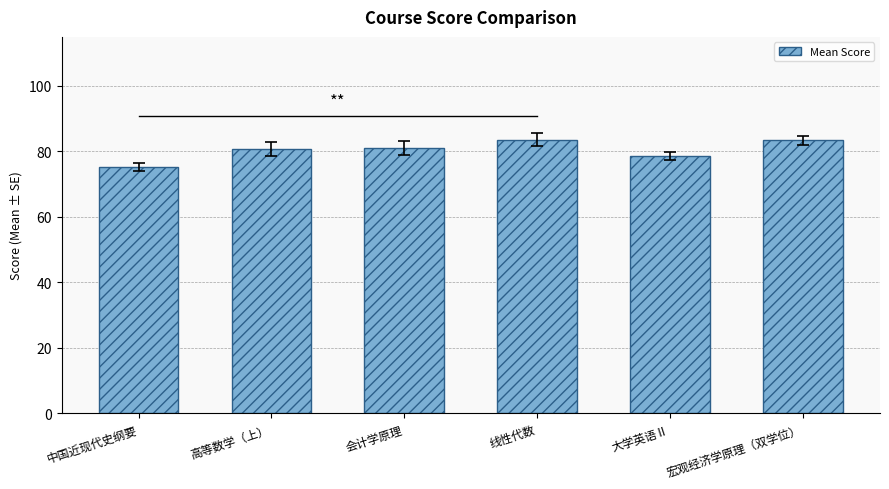

The value at 宏观经济学原理（双学位） is 34.4. True or false?

False